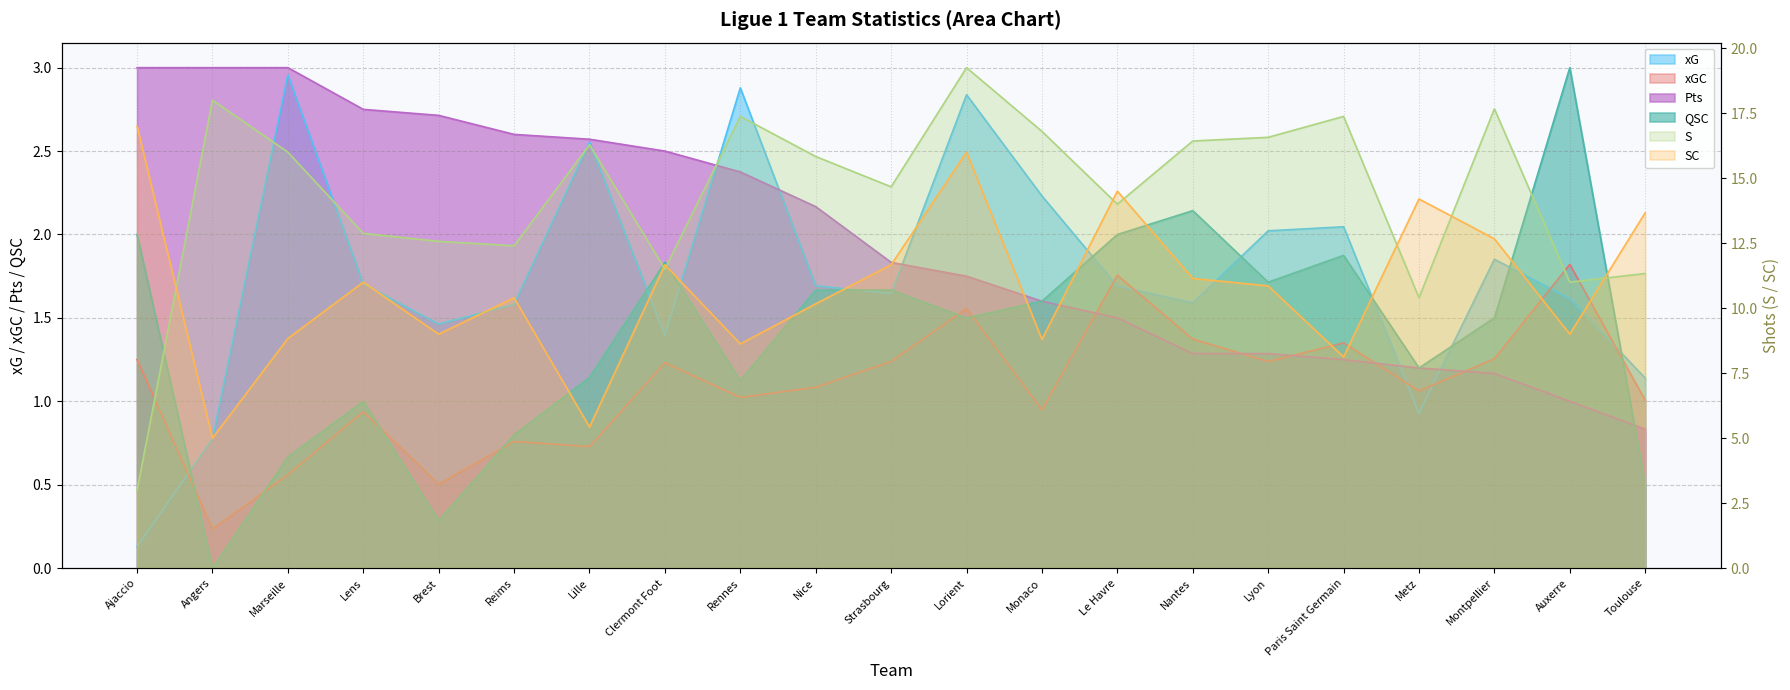

What is the difference between the maximum and minimum values in the QSC series?

3.0